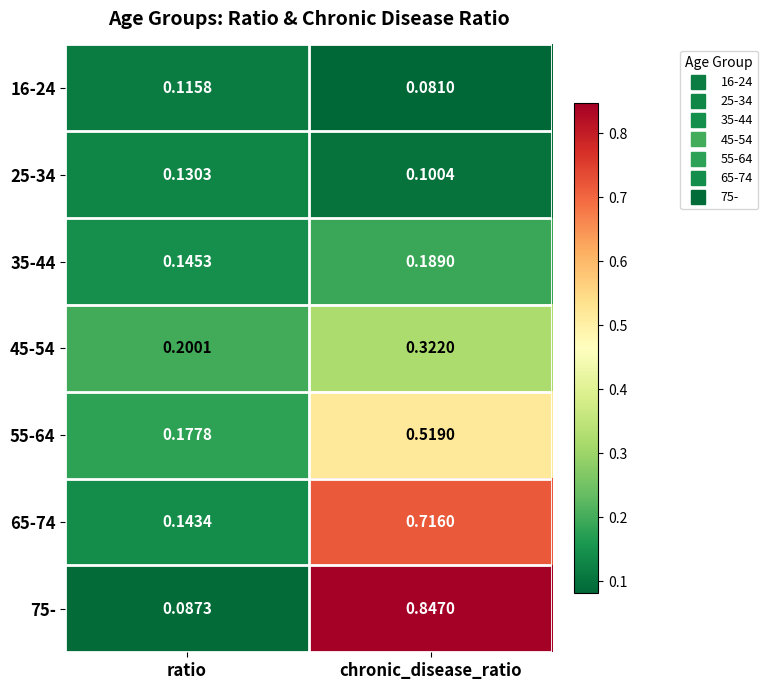

At which label is 65-74 closest to 0?

ratio